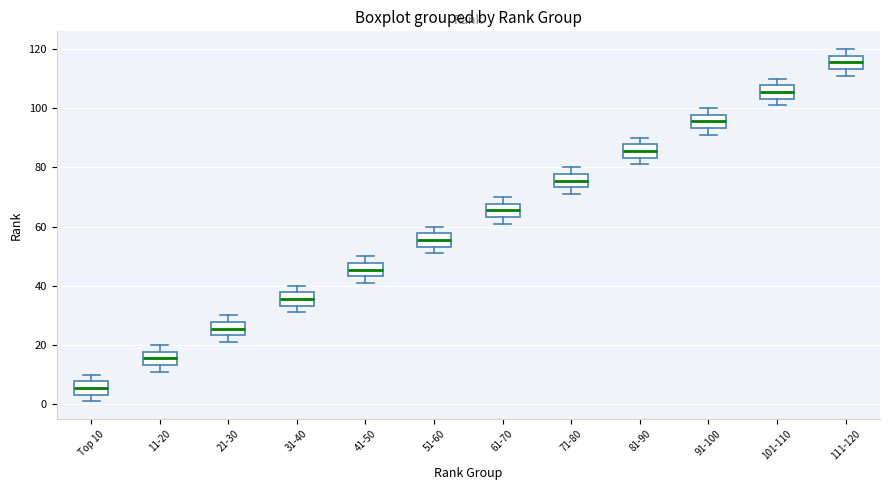

Which box has the highest median line?

111-120